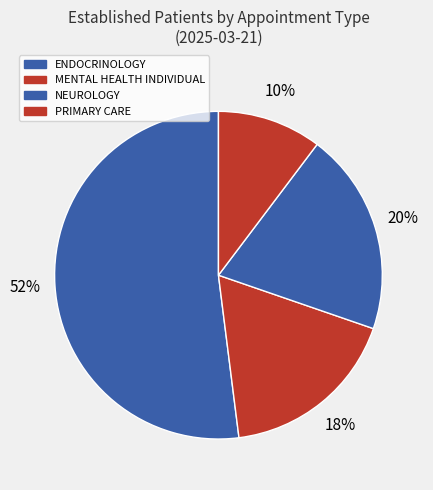

The ENDOCRINOLOGY slice represents 52% of the pie. True or false?

True